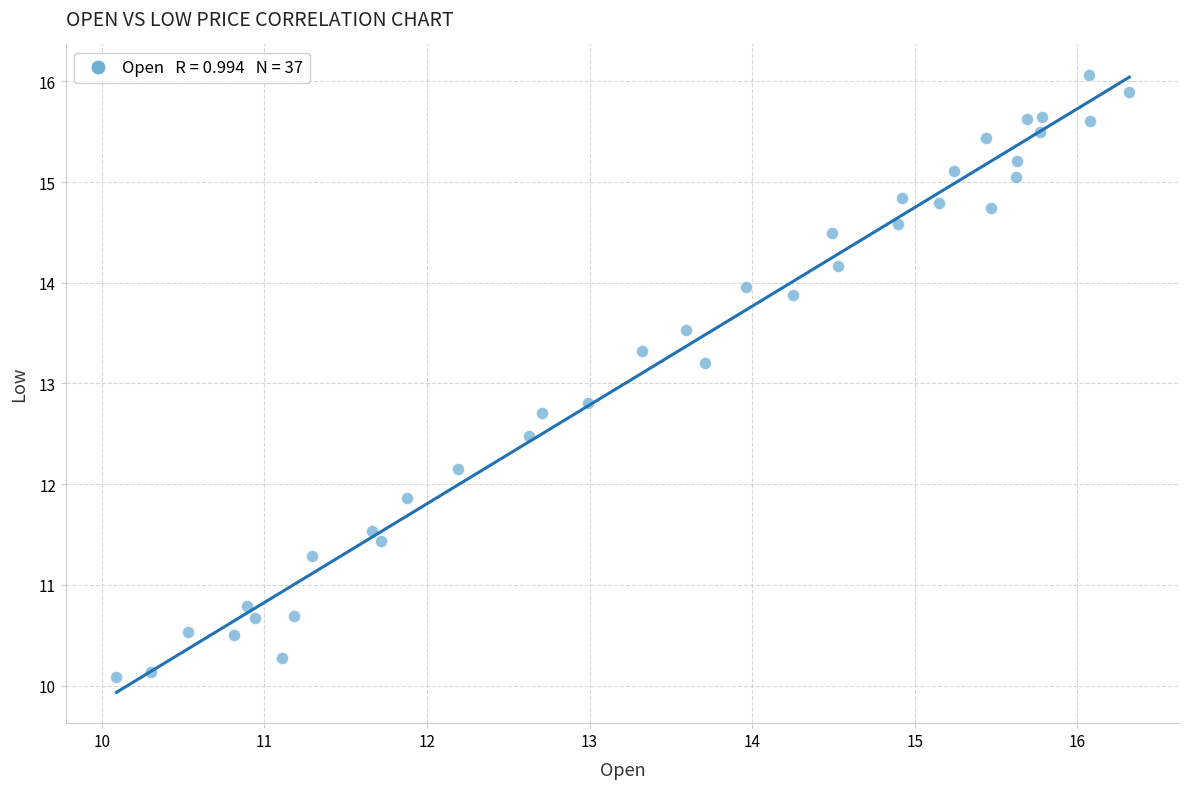

What is the range of Y values (max minus min)?

6.0